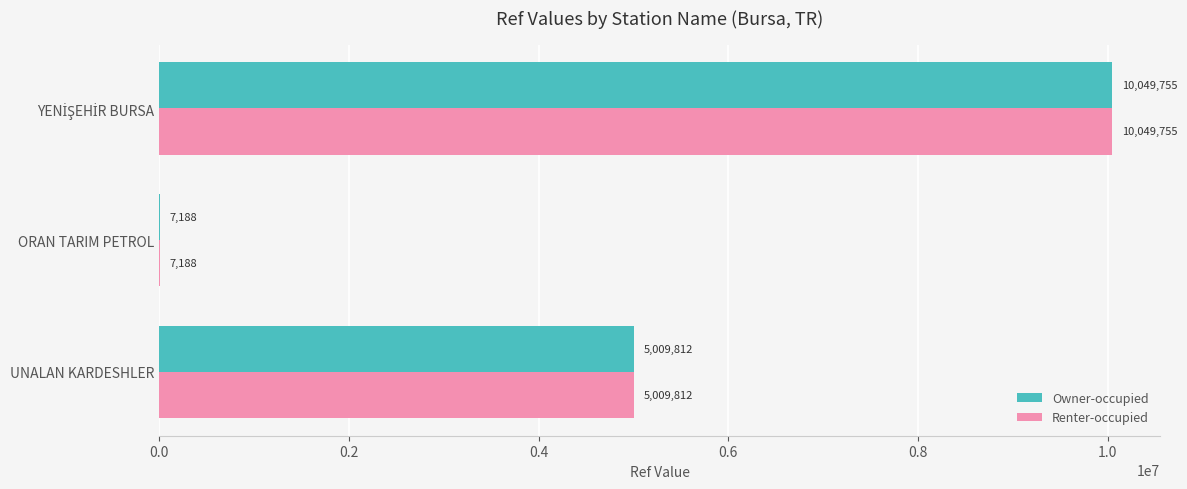

What is the greatest value displayed?

10049755